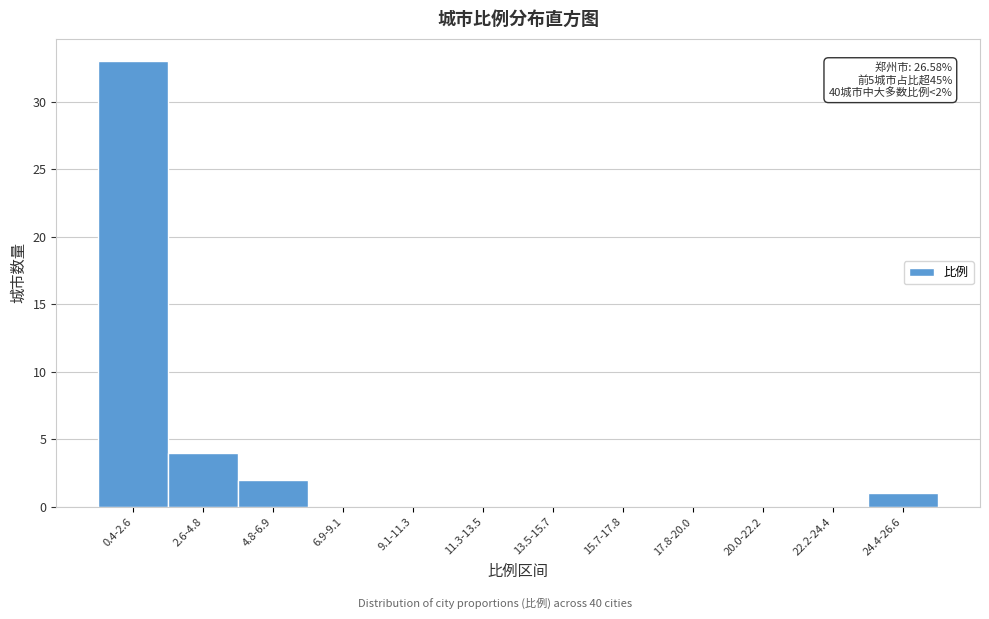

Reading left to right, extract all data points from this chart.

0.4-2.6=33	2.6-4.8=4	4.8-6.9=2	6.9-9.1=0	9.1-11.3=0	11.3-13.5=0	13.5-15.7=0	15.7-17.8=0	17.8-20.0=0	20.0-22.2=0	22.2-24.4=0	24.4-26.6=1